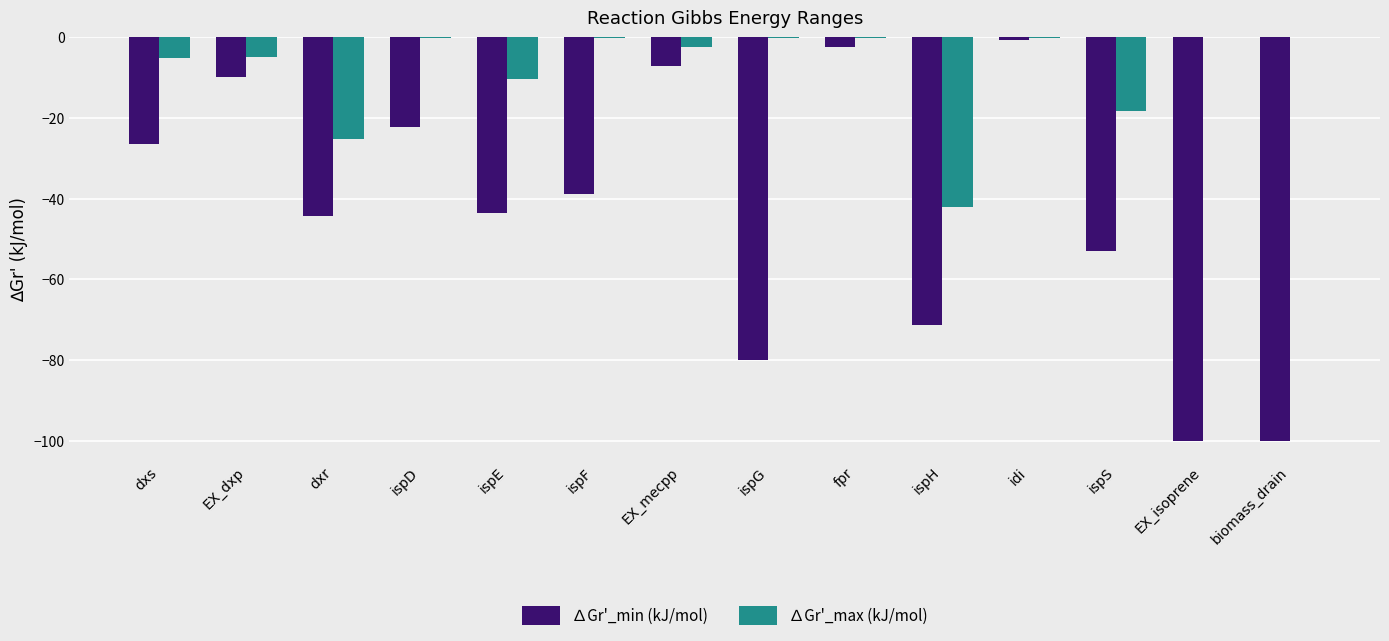

What are all the series names shown in the legend?

∆Gr'_min (kJ/mol), ∆Gr'_max (kJ/mol)